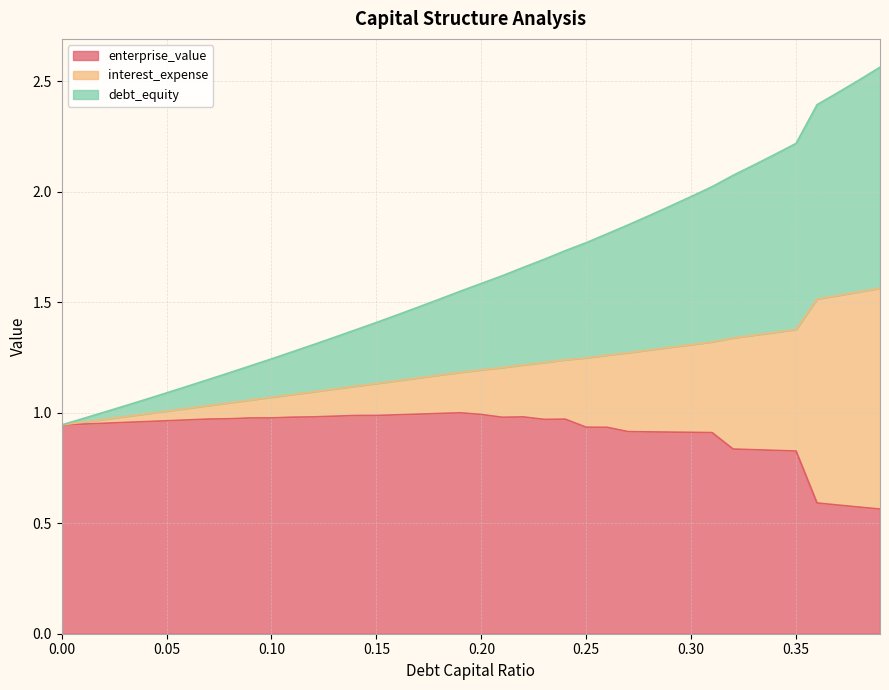

At which label does debt_equity reach its peak?

0.39